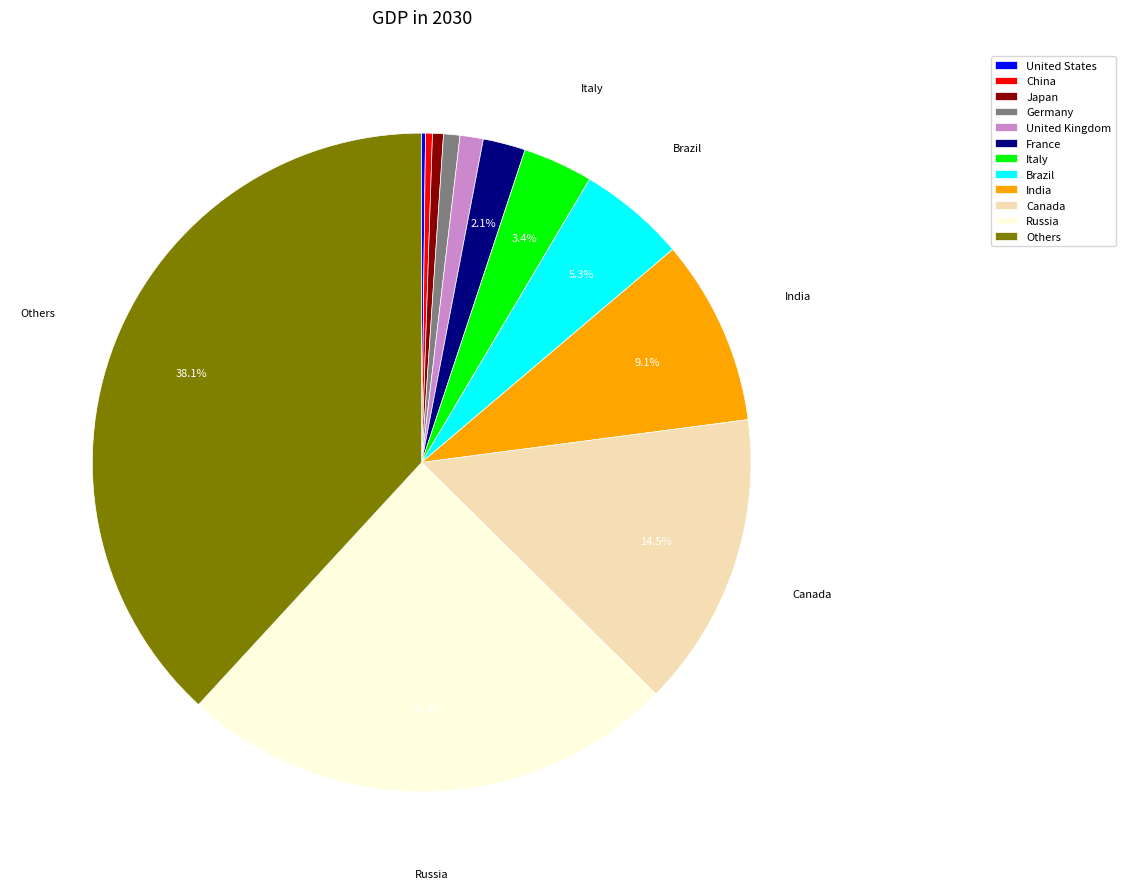

What is the ratio of the value at Canada to the value at Japan?

27.0